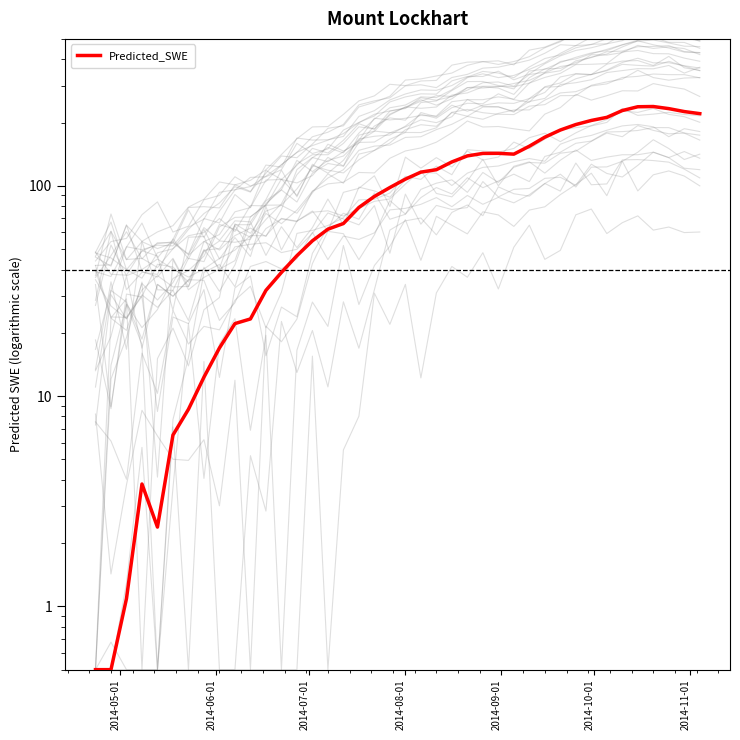

True or false: the data shows 83.5 at 27.

False